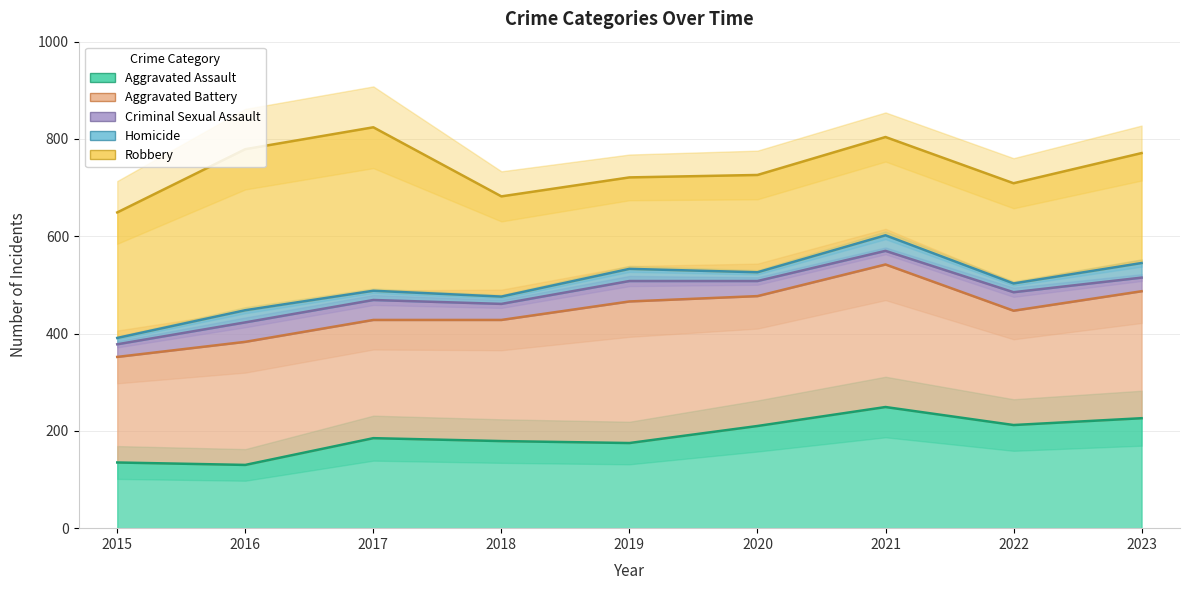

At which category is the sum across all series the highest?

2021